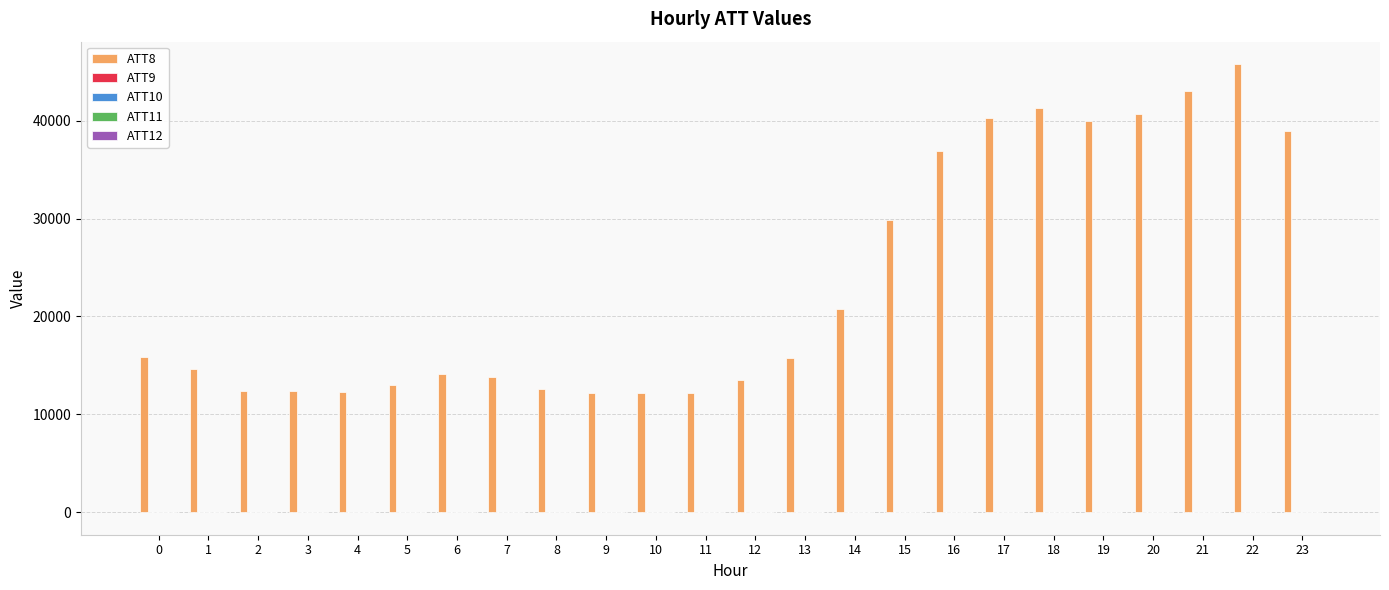

The value of ATT8 at 20 is 25957.2. True or false?

False